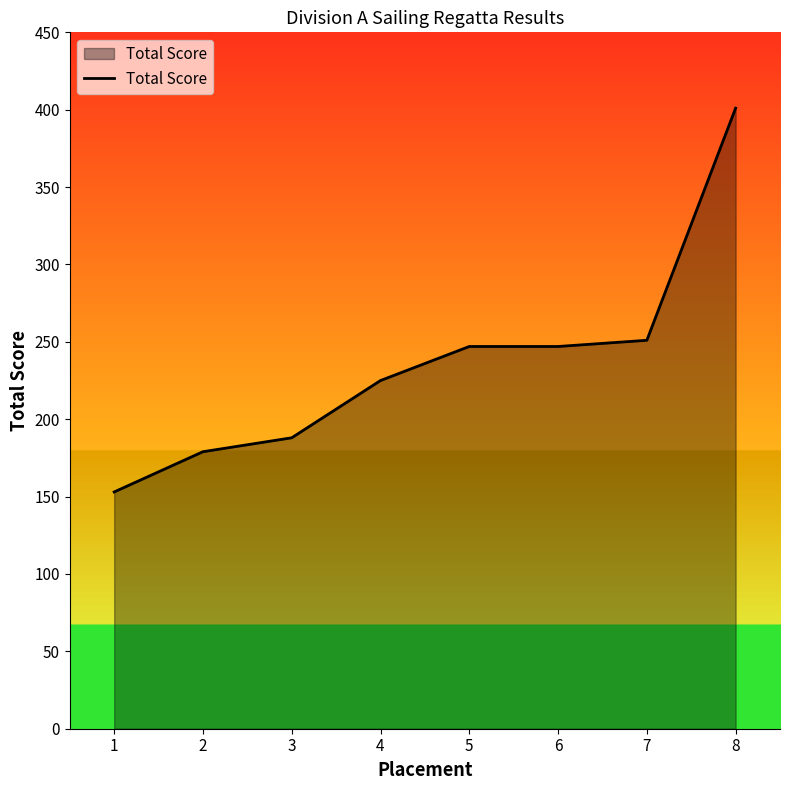

True or false: the data shows 401 at 8.

True